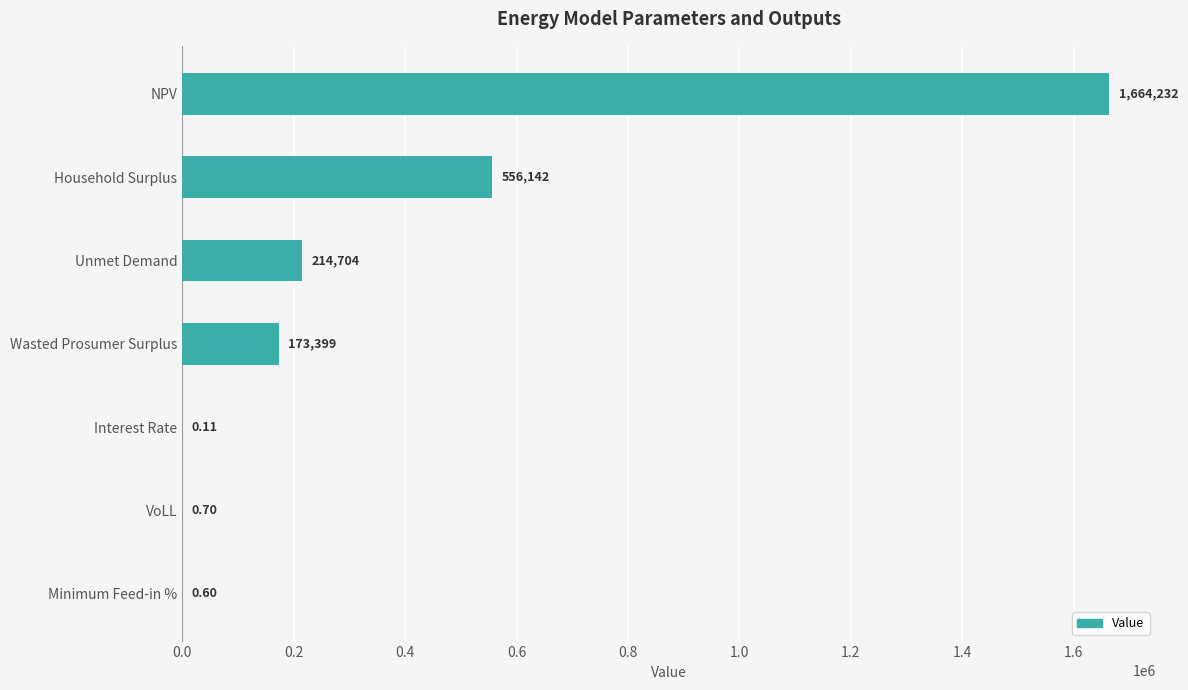

Which has a higher value, Interest Rate or VoLL?

VoLL